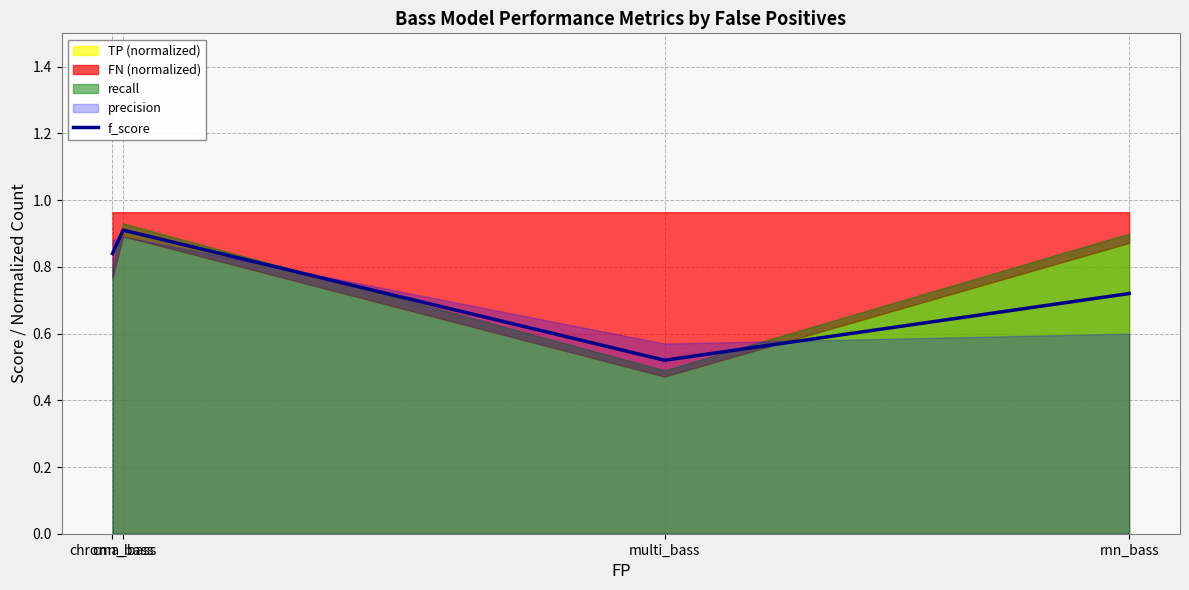

What is the change in value from cnn_bass to rnn_bass?

-0.2